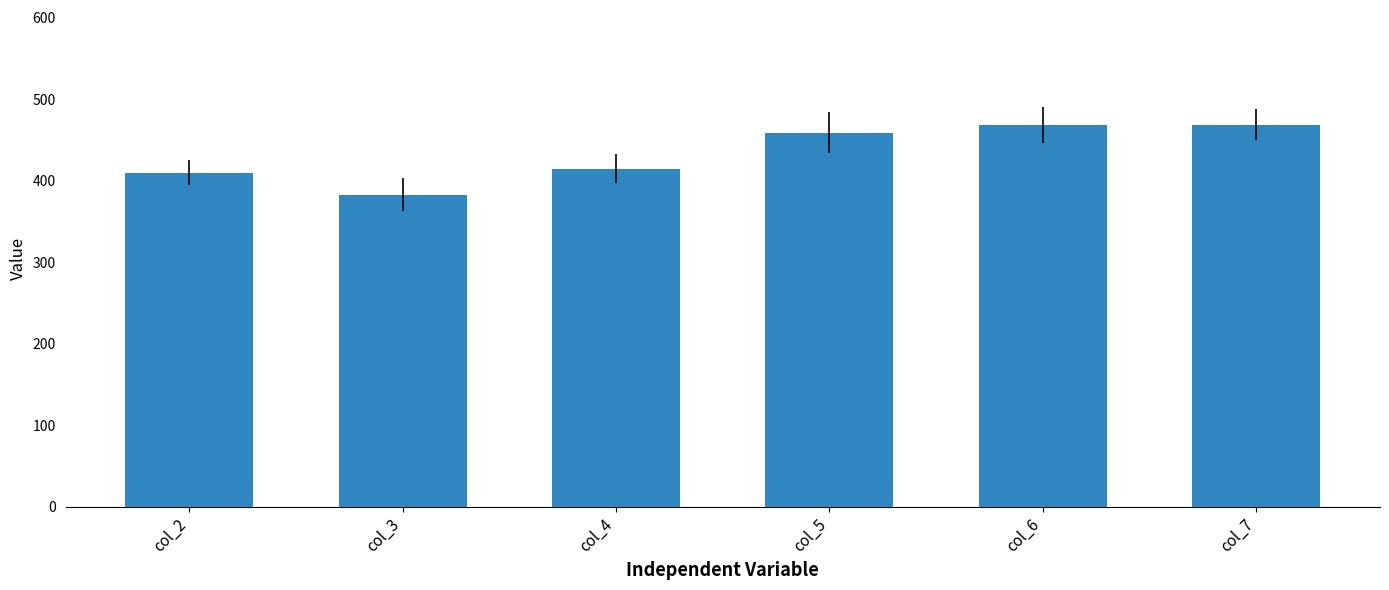

What is the ratio of the value at col_4 to the value at col_2?

1.0